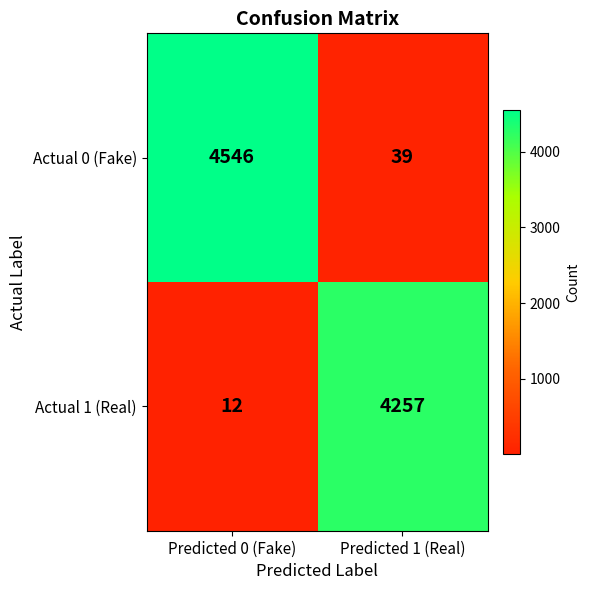

Rank the series by their average value, from highest to lowest.

Actual 0 (Fake), Actual 1 (Real)